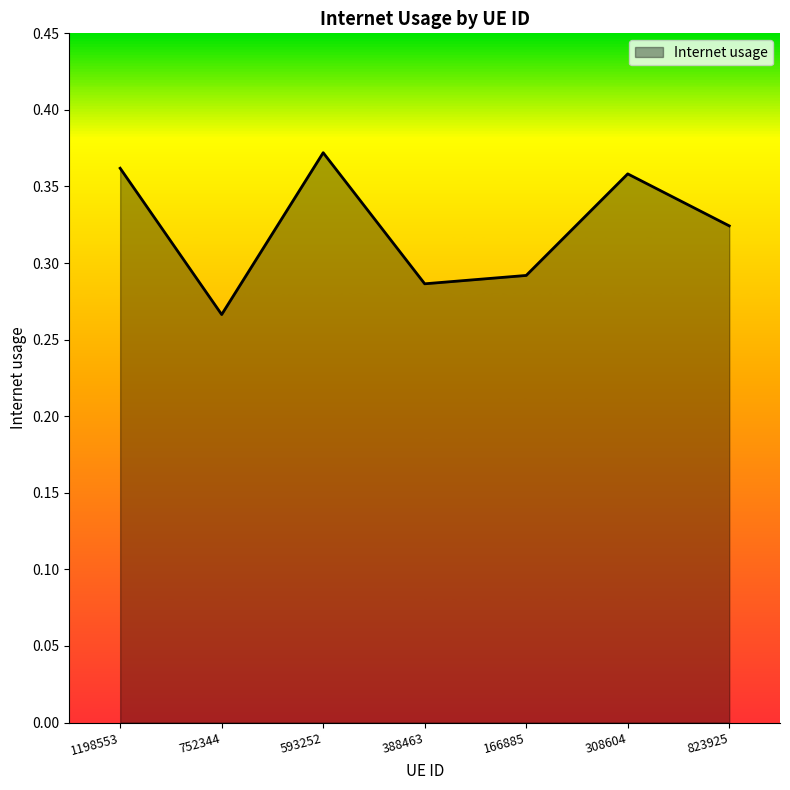

What position from the right is 308604?

2